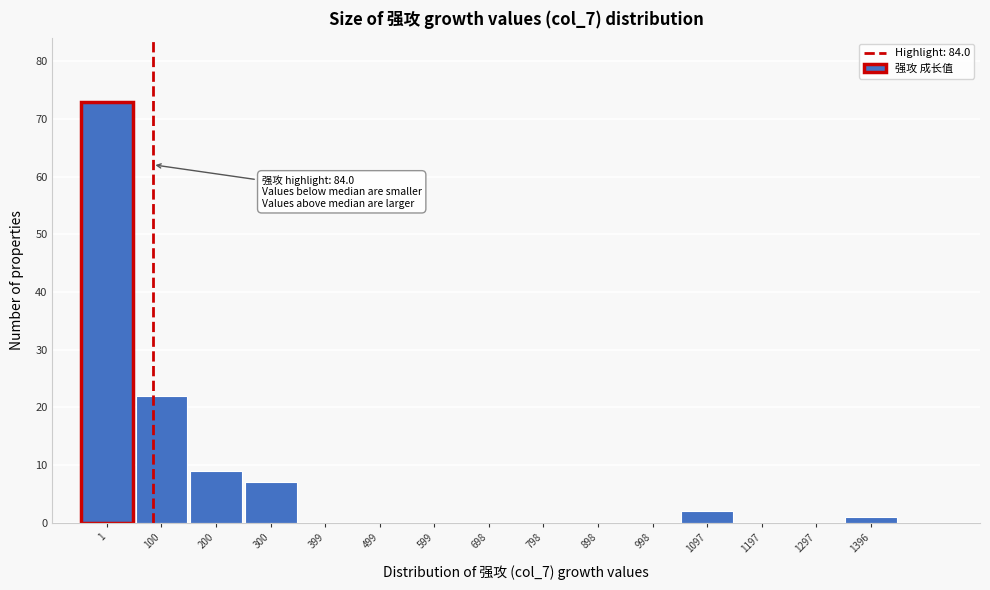

Reading left to right, what are all the values shown in this chart?

1=73	100=22	200=9	300=7	399=0	499=0	599=0	698=0	798=0	898=0	998=0	1097=2	1197=0	1297=0	1396=1